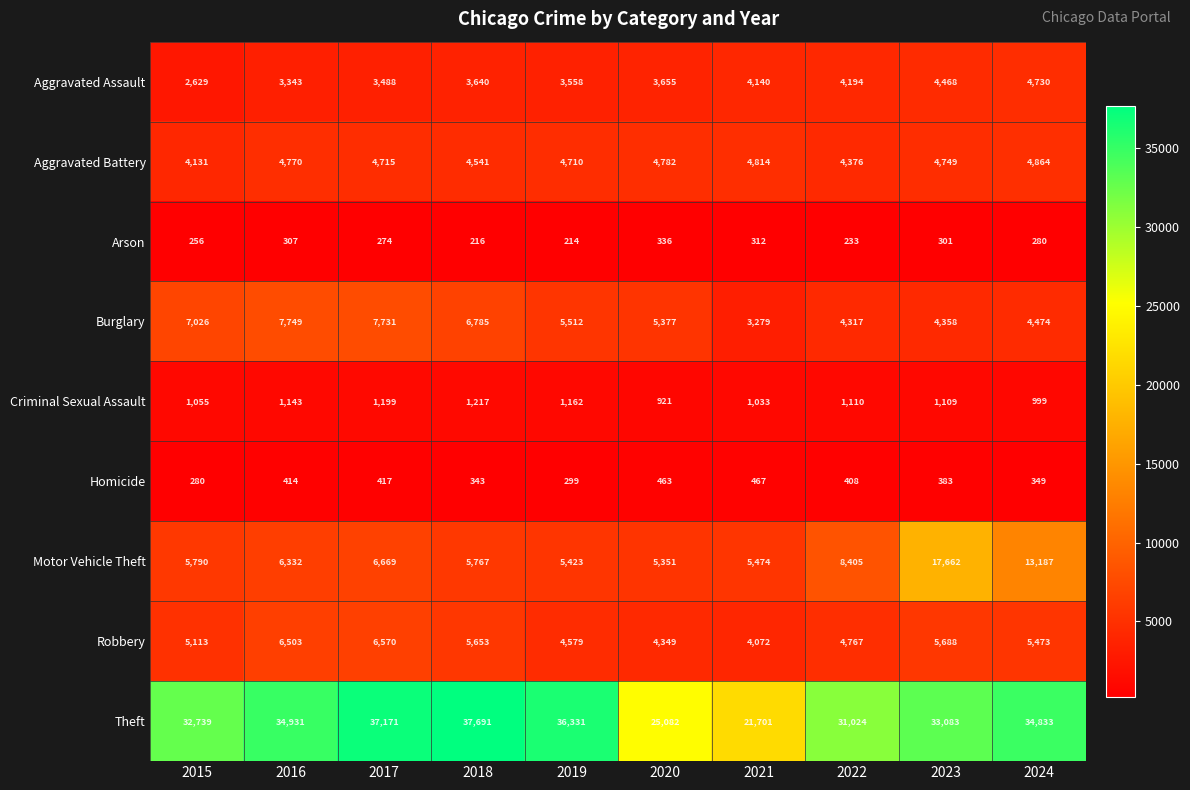

What is the total value across all series at 2018?

65853